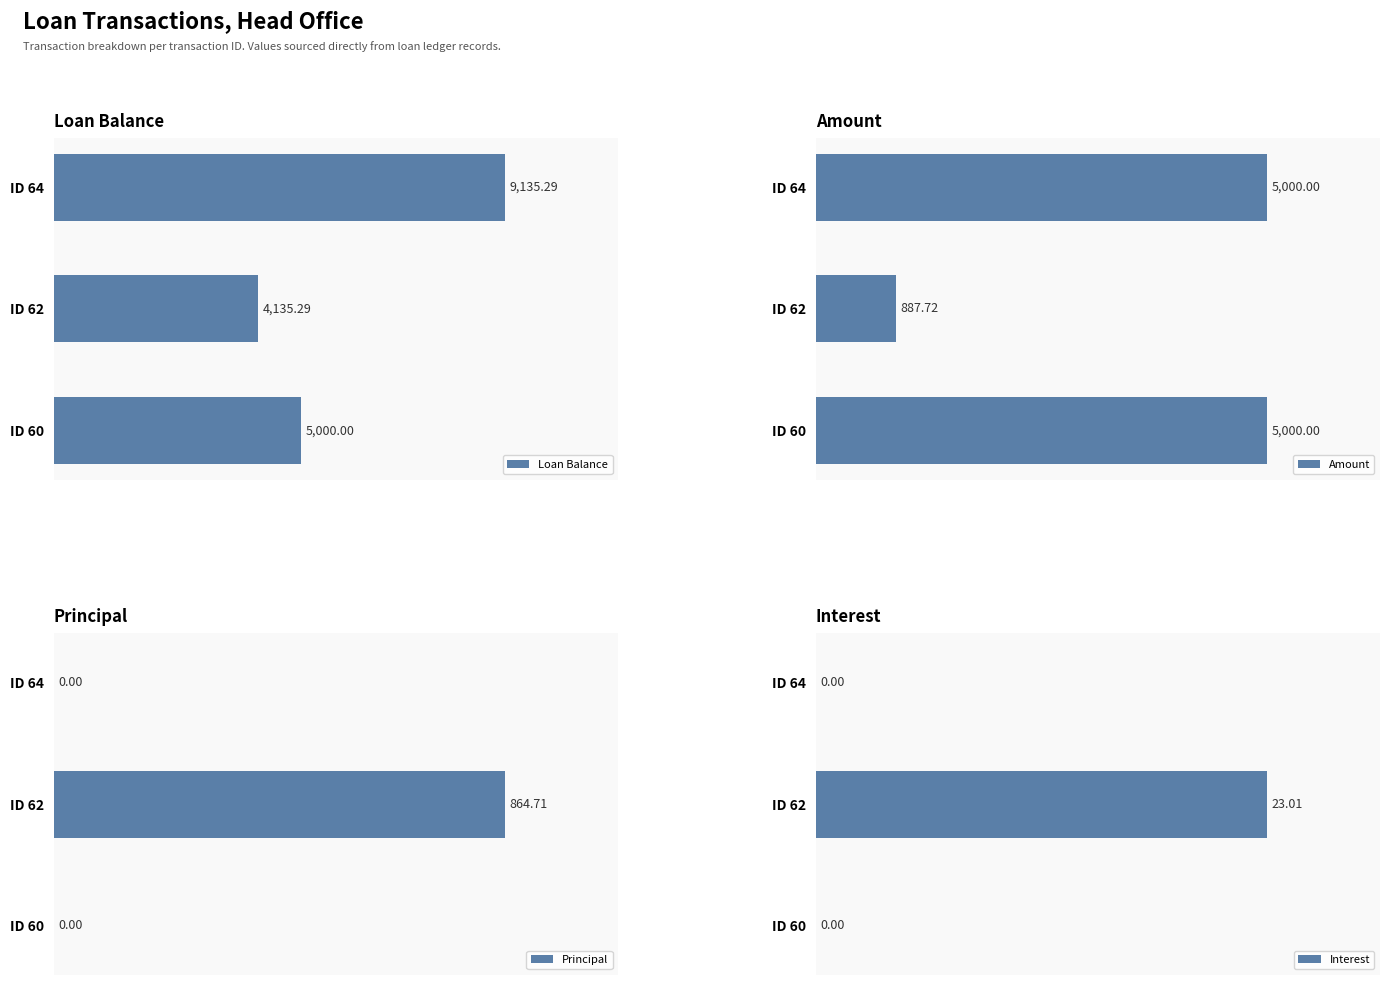

Rank the categories by Loan Balance value from highest to lowest.

ID 64, ID 60, ID 62